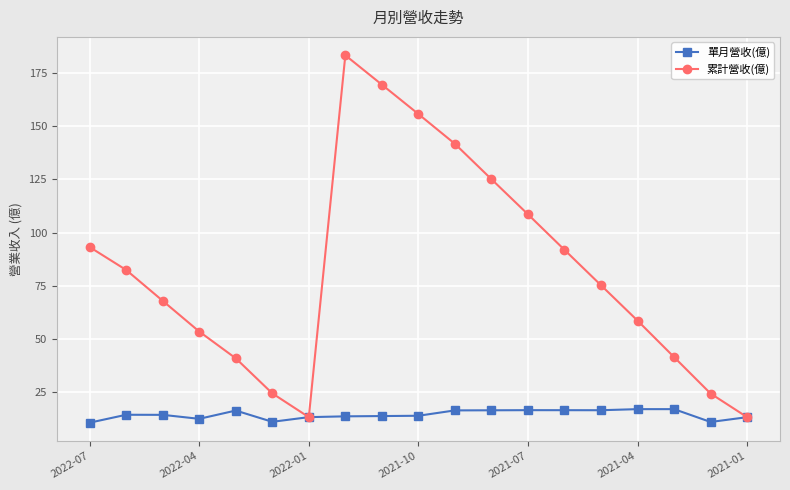

What is the smallest value displayed?

10.8